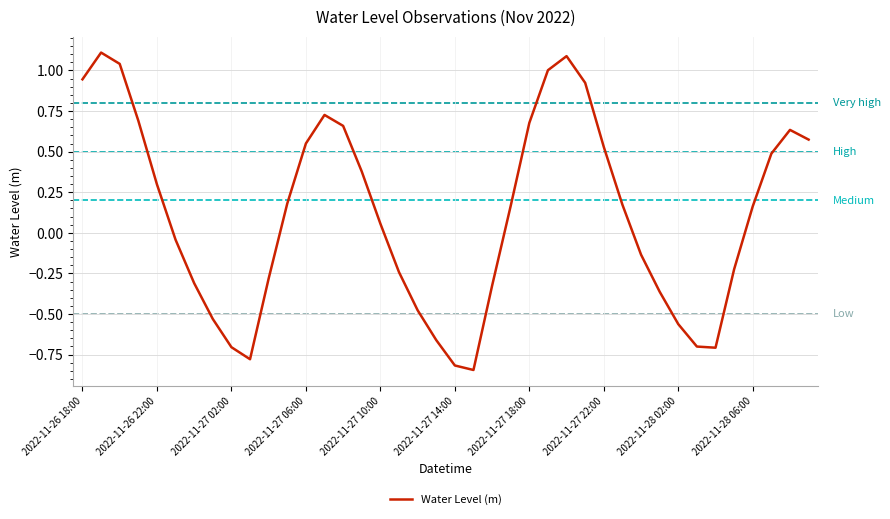

What is the difference between the maximum and minimum values?

2.0